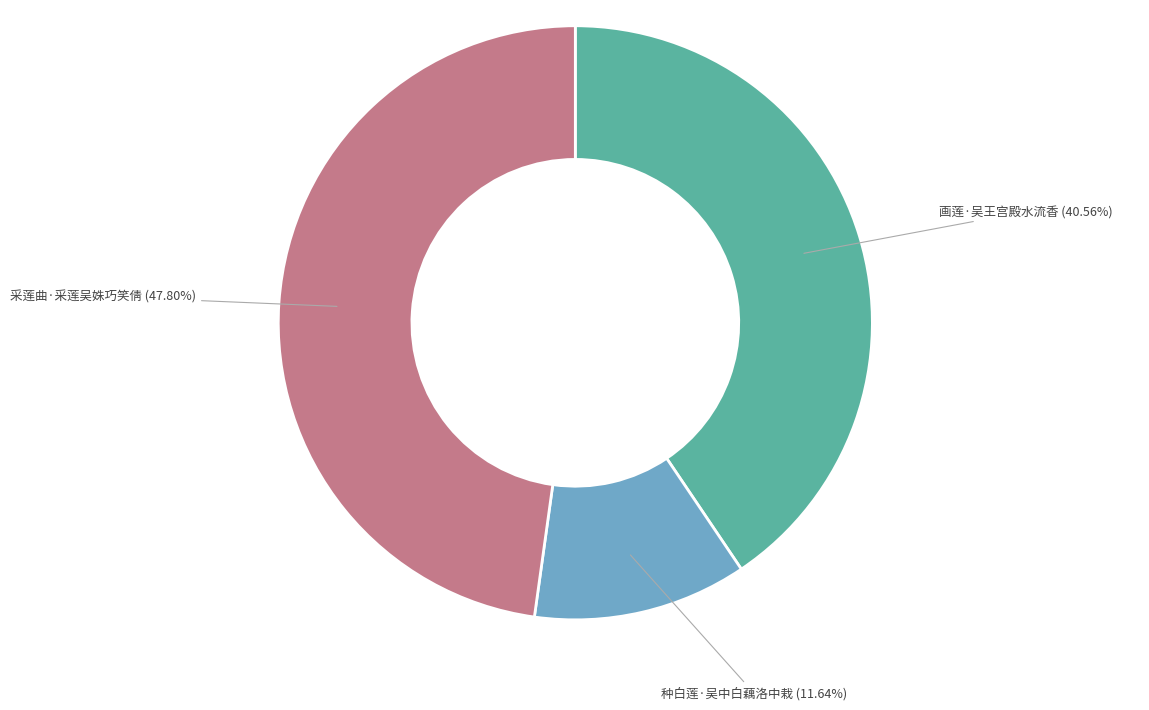

Is there any slice that represents more than half of the pie?

No